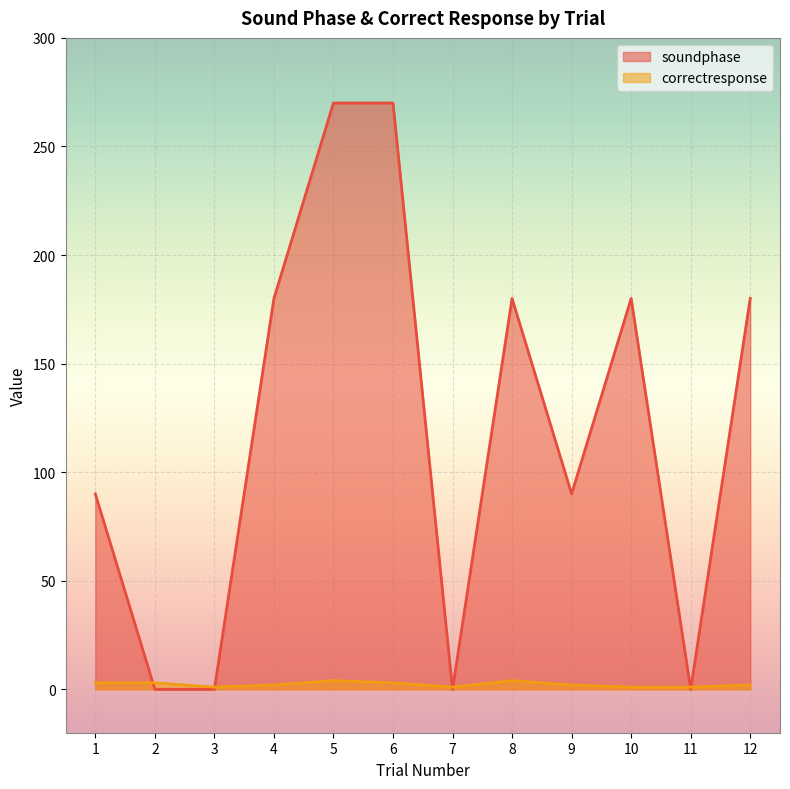

After their last crossing, which series has the higher values: soundphase or correctresponse?

soundphase